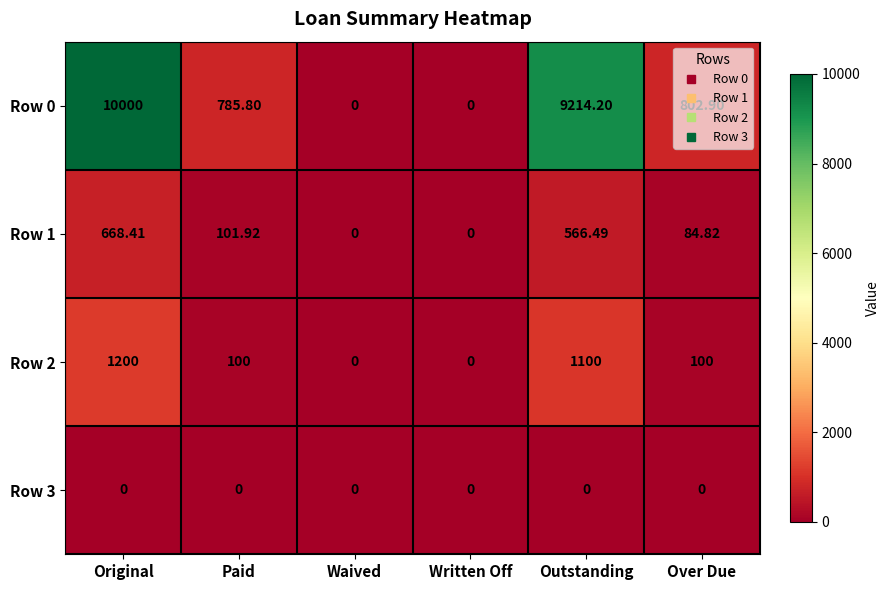

At which category is the sum across all series the highest?

Original